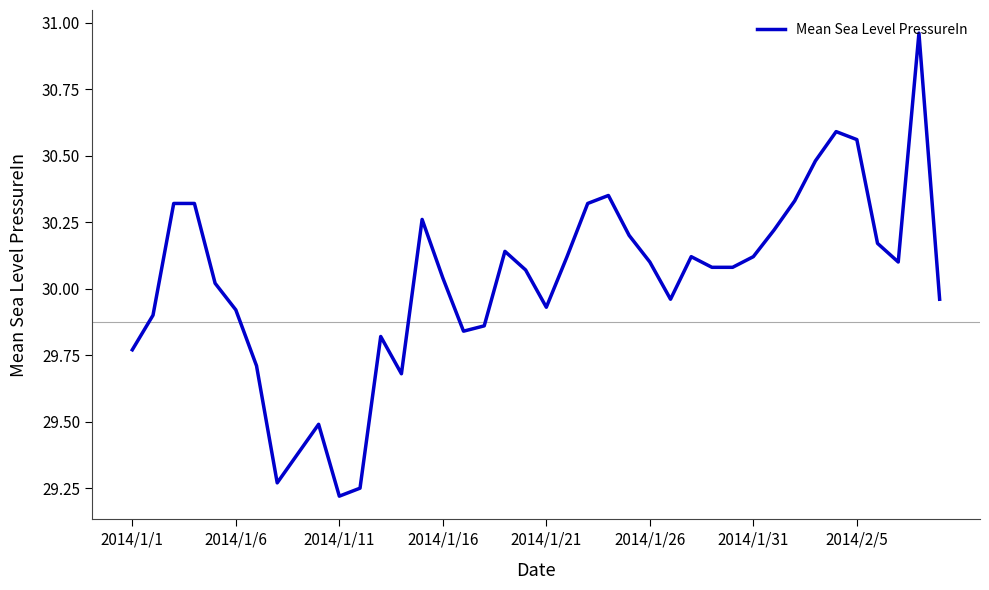

What is the difference between the maximum and minimum values?

1.7